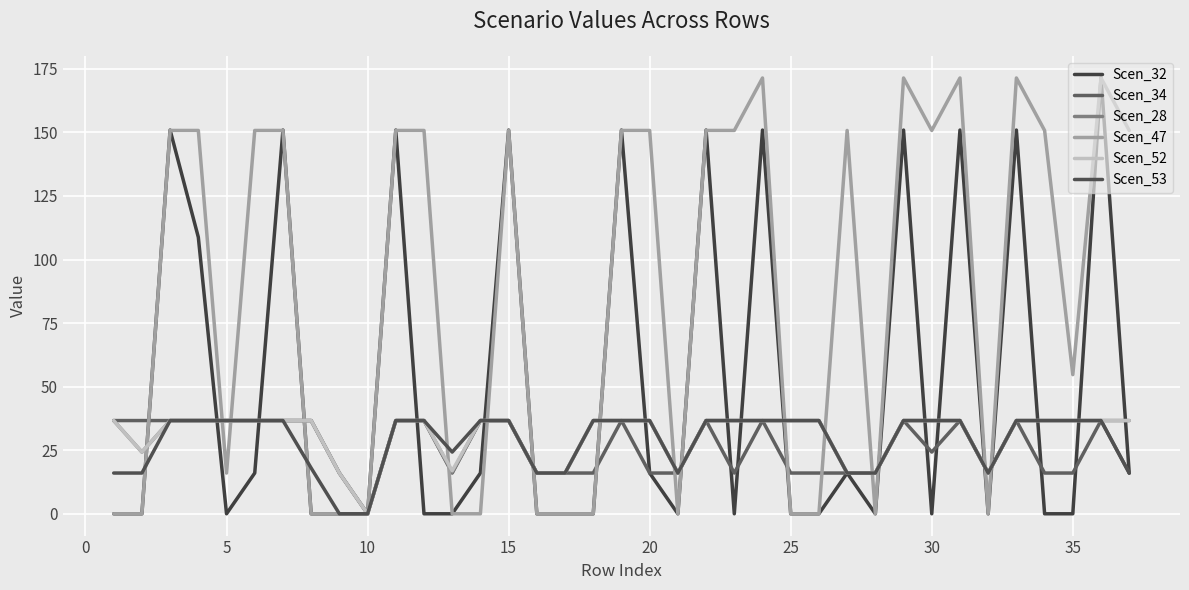

Does the chart display data point markers on the line(s)?

No